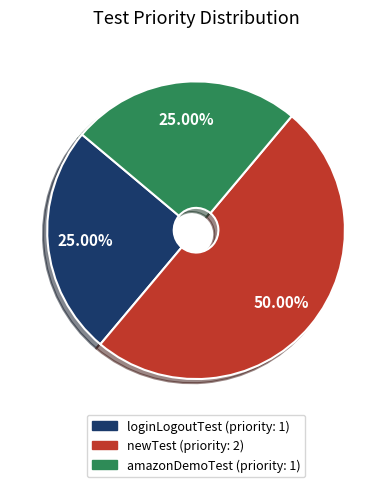

What is the largest slice in the pie chart?

newTest